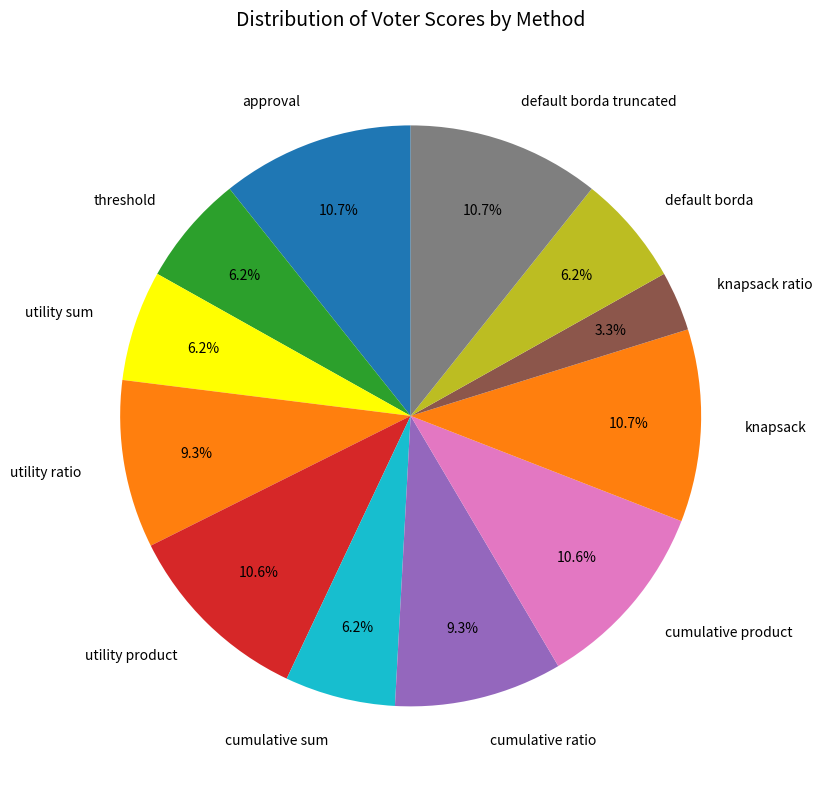

Is it true that utility sum is 12% of the pie?

False